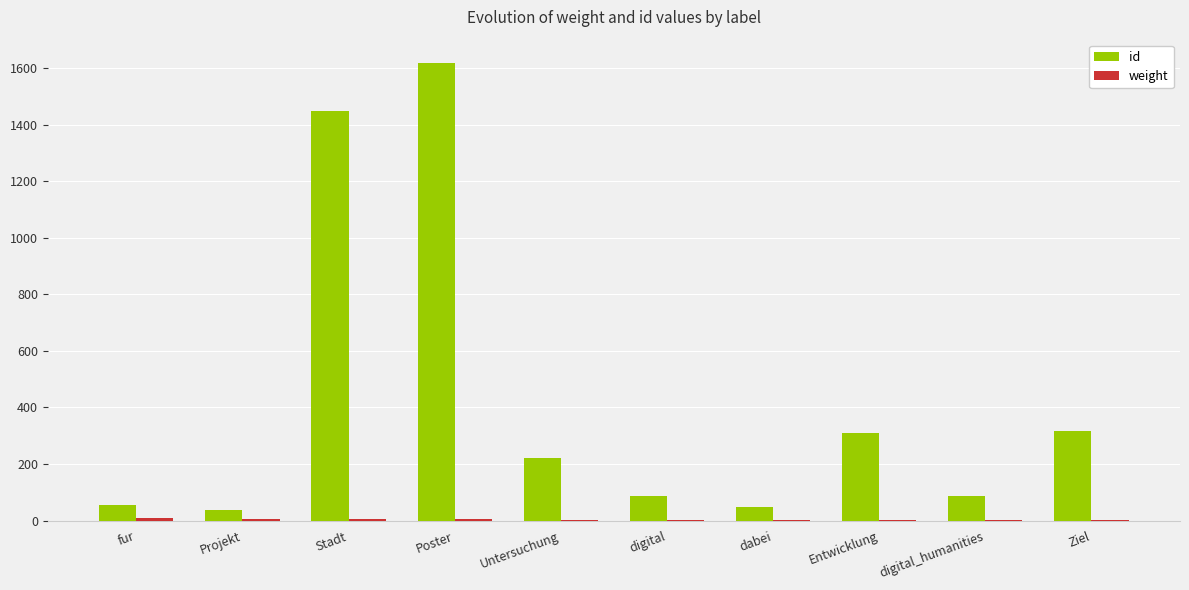

At which category is the sum across all series the highest?

Poster